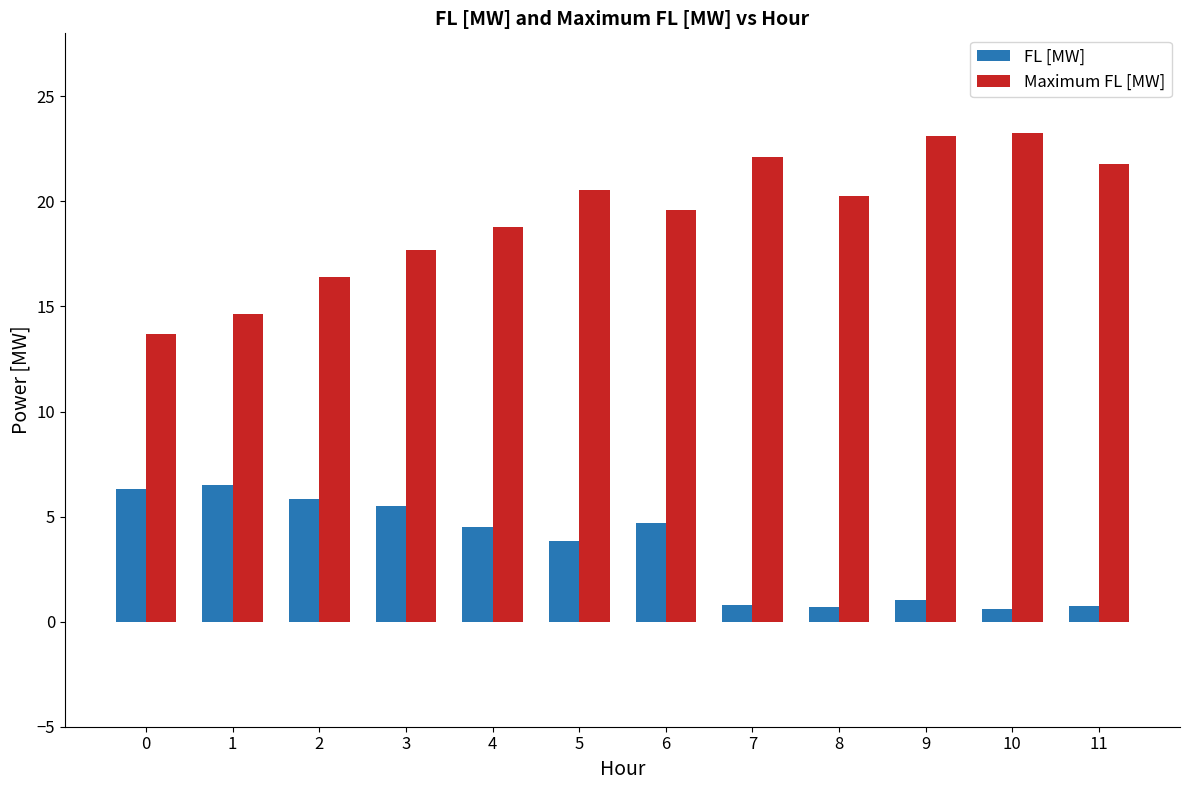

True or false: FL [MW] has a value of 1.0 at 9.

True